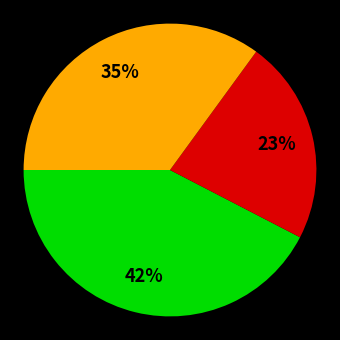

Is there a majority slice in this chart?

No